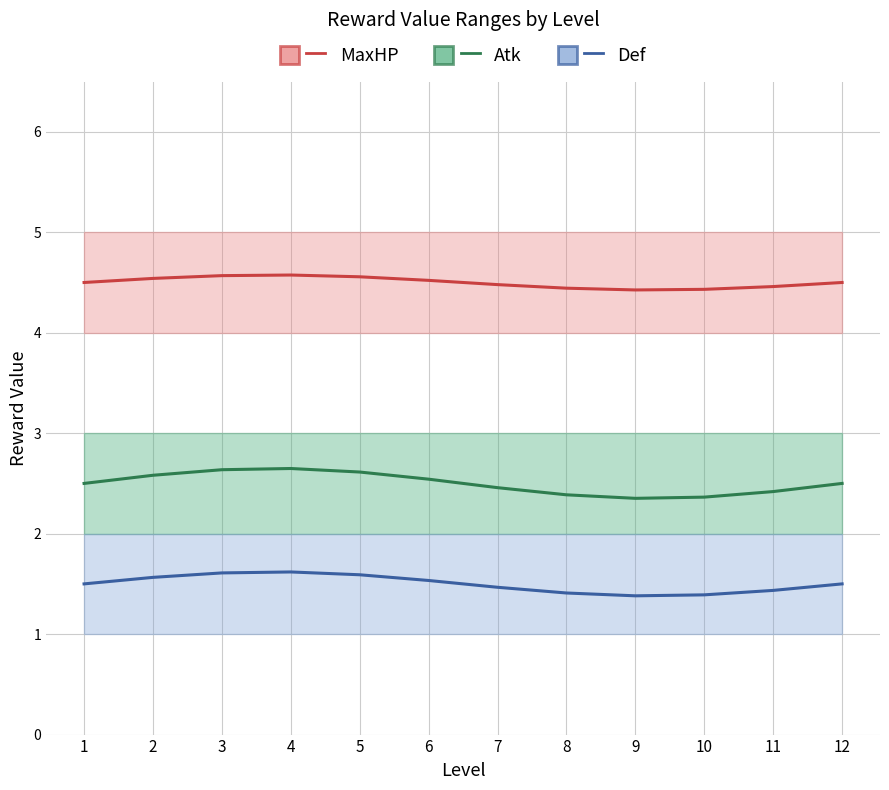

Is the value of MaxHP at 5 greater than the value of Atk at 1?

Yes